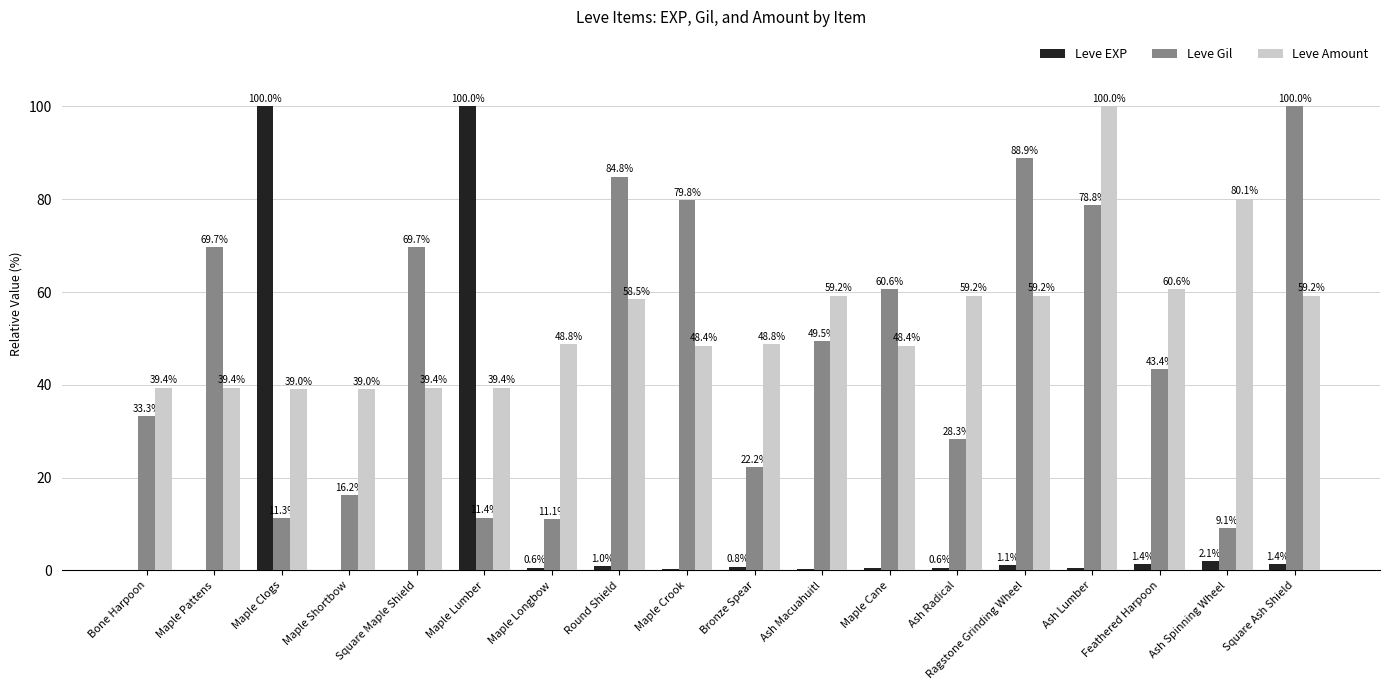

The Leve Amount series shows 13.5 at Maple Lumber. True or false?

False